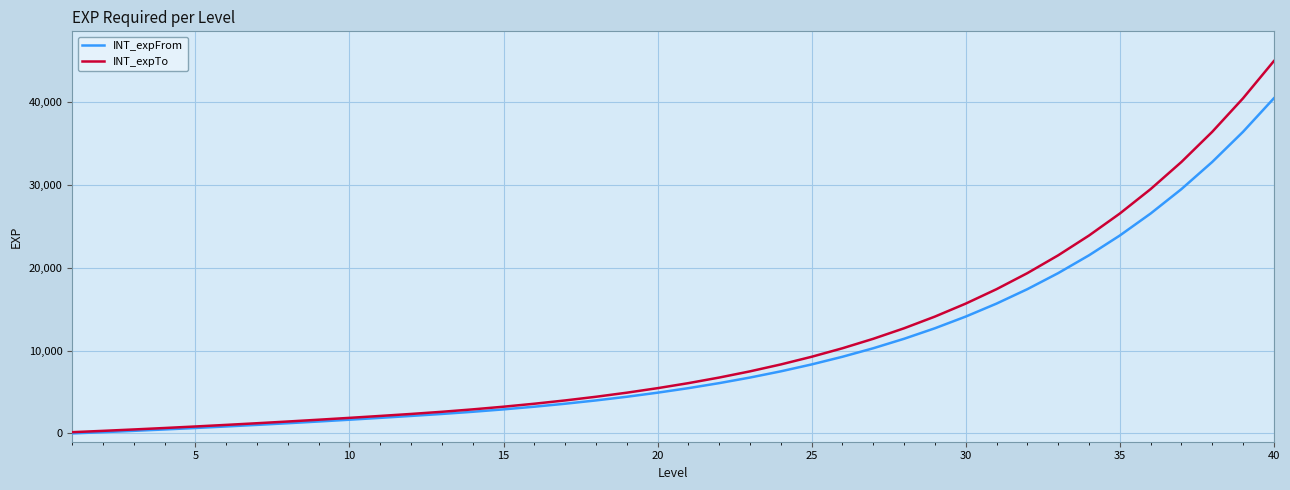

Which series has the widest spread of values?

INT_expTo